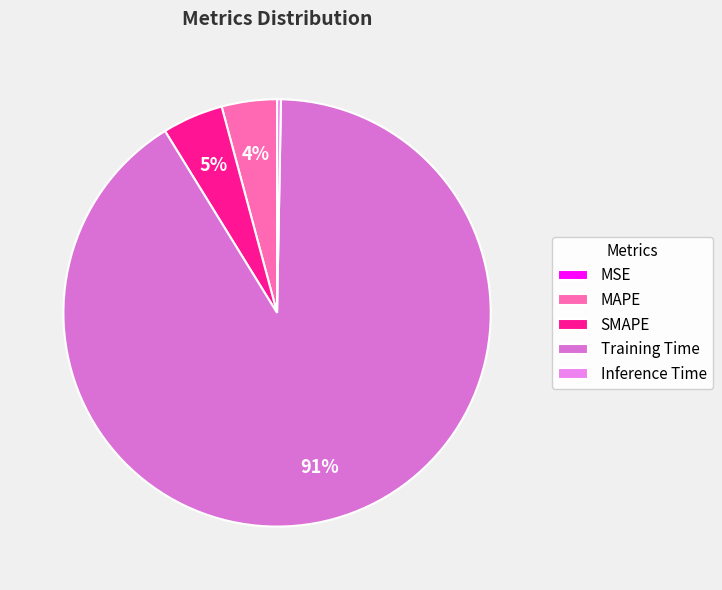

Does Training Time represent more than half of the total?

Yes